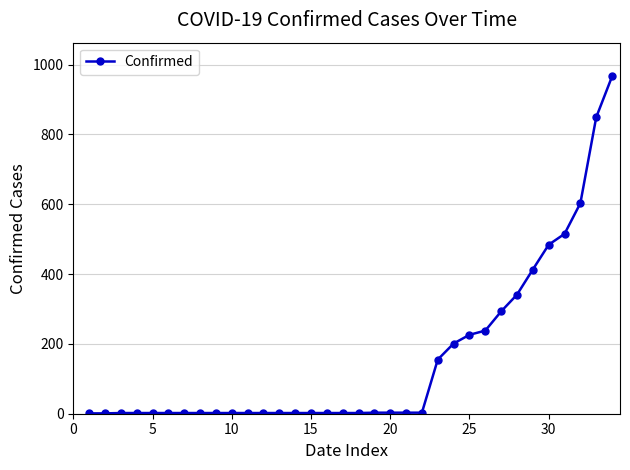

What is the value of the 33rd point from the left?

849